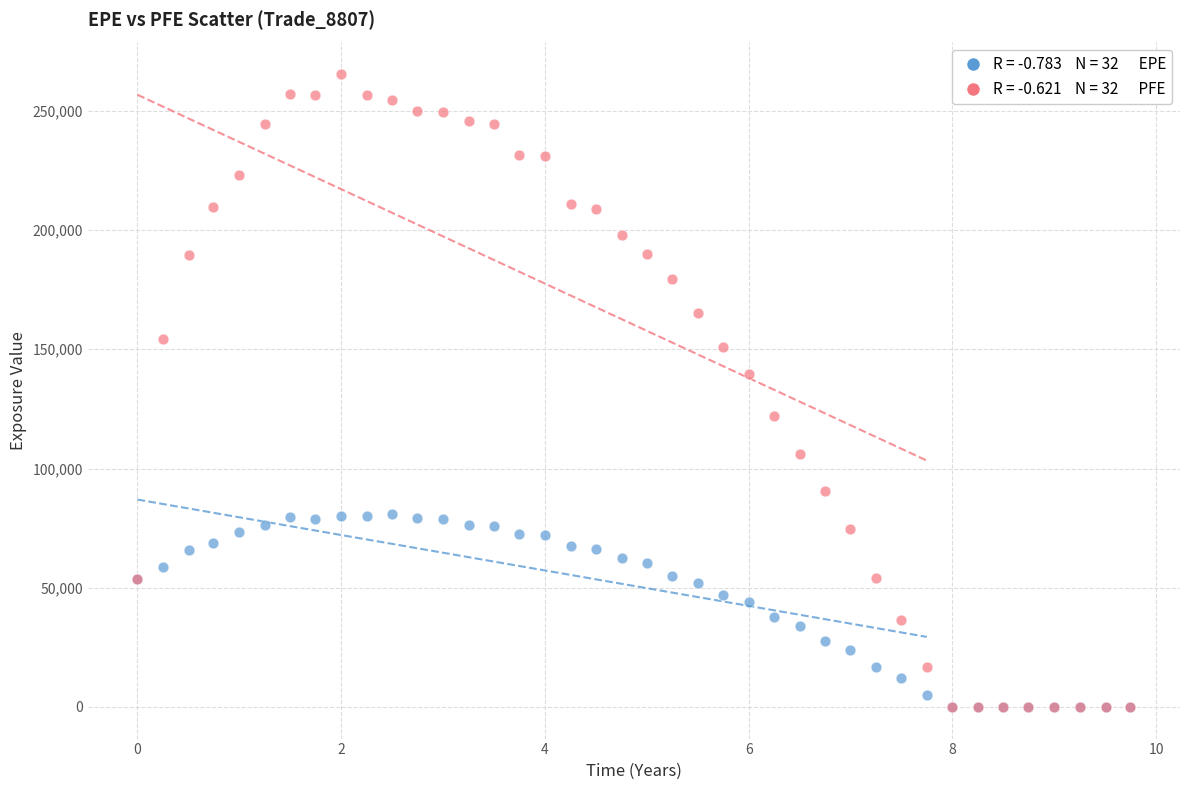

Across all series, what Y value is closest to 132696?

139458.0